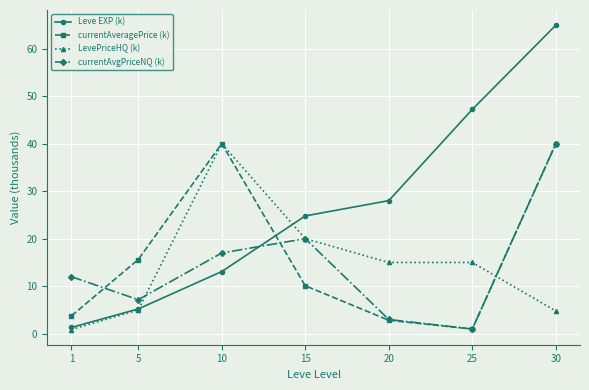

What is the sum of the LevePriceHQ (k) values at 30 and 15?

24.8